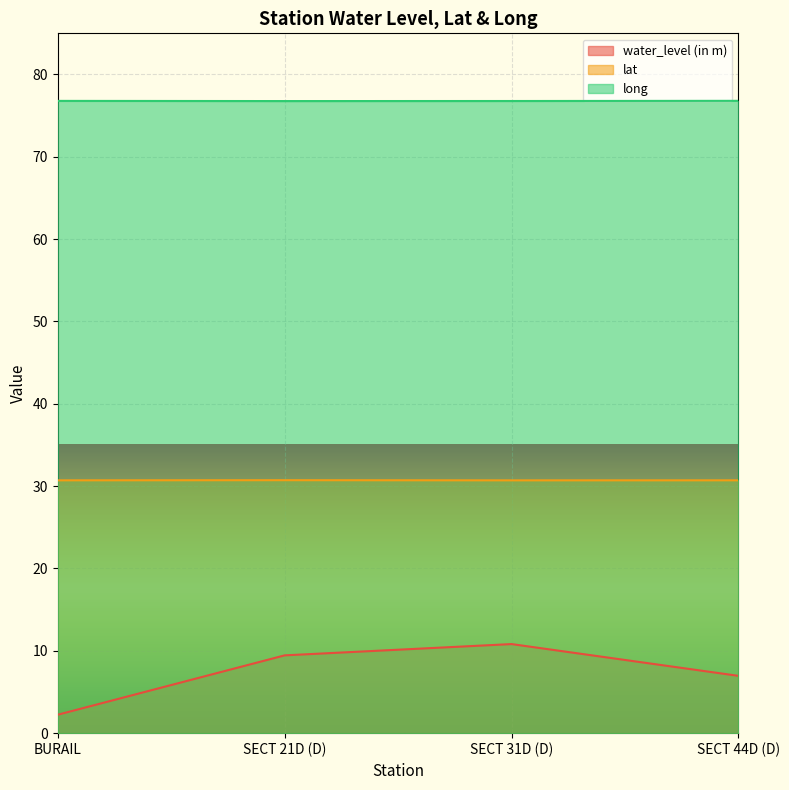

Rank the series at SECT 44D (D) from highest to lowest value.

long, lat, water_level (in m)